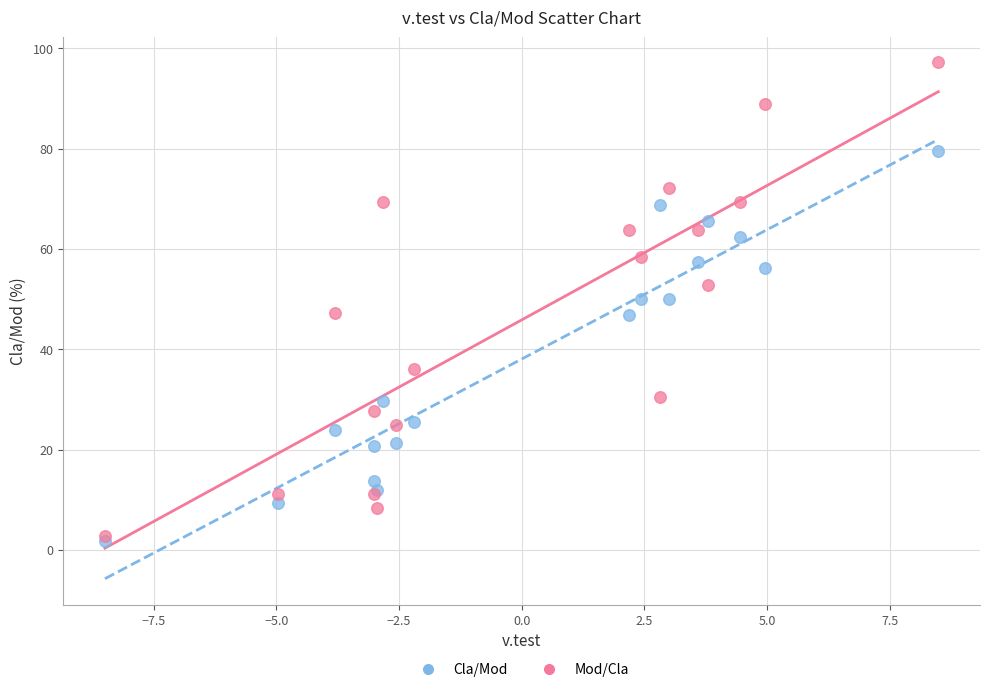

In the Cla/Mod series, what Y value is closest to 40?

46.9